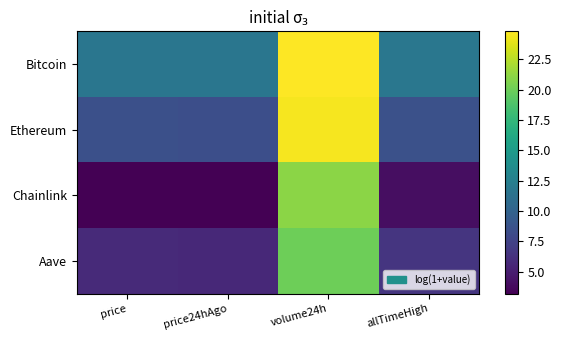

At which category does the chart reach its peak across all series?

volume24h